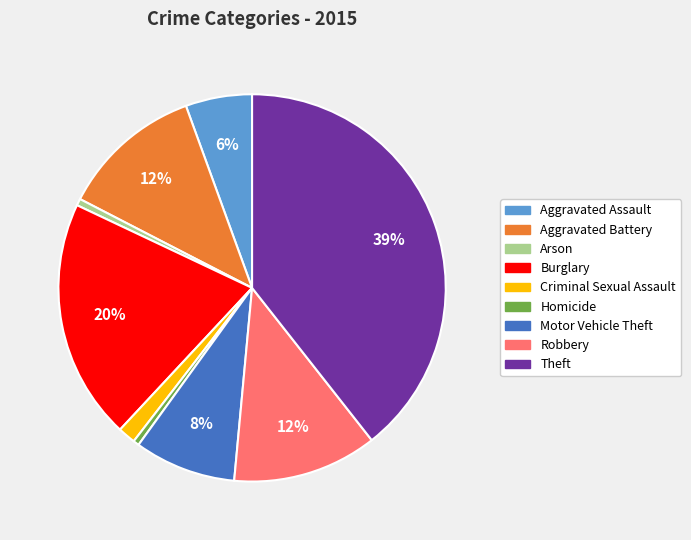

Is there any slice that represents more than half of the pie?

No